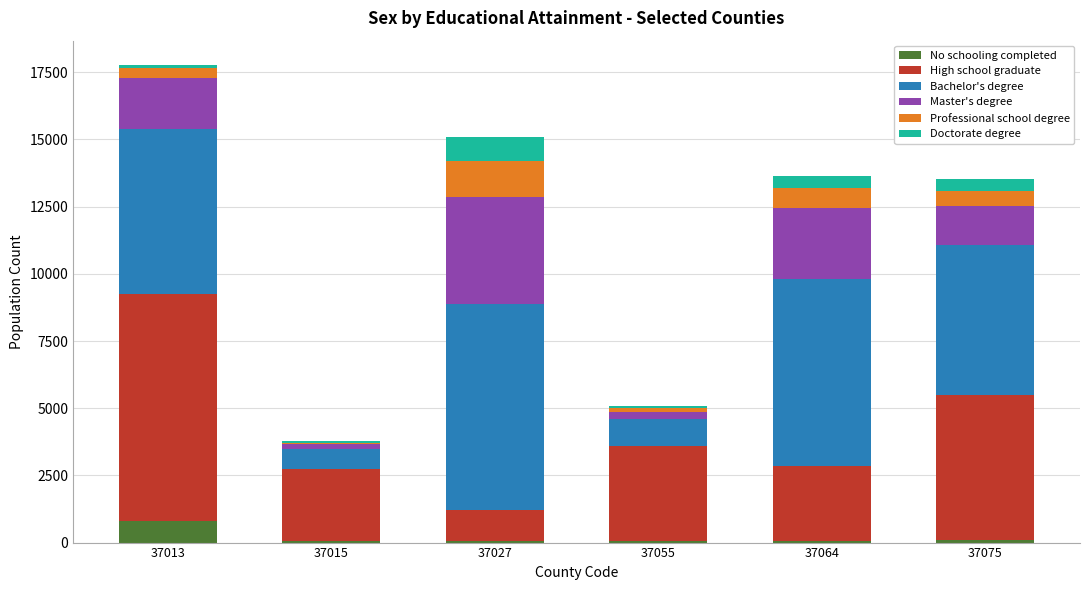

What is the sum of all No schooling completed values?

1116